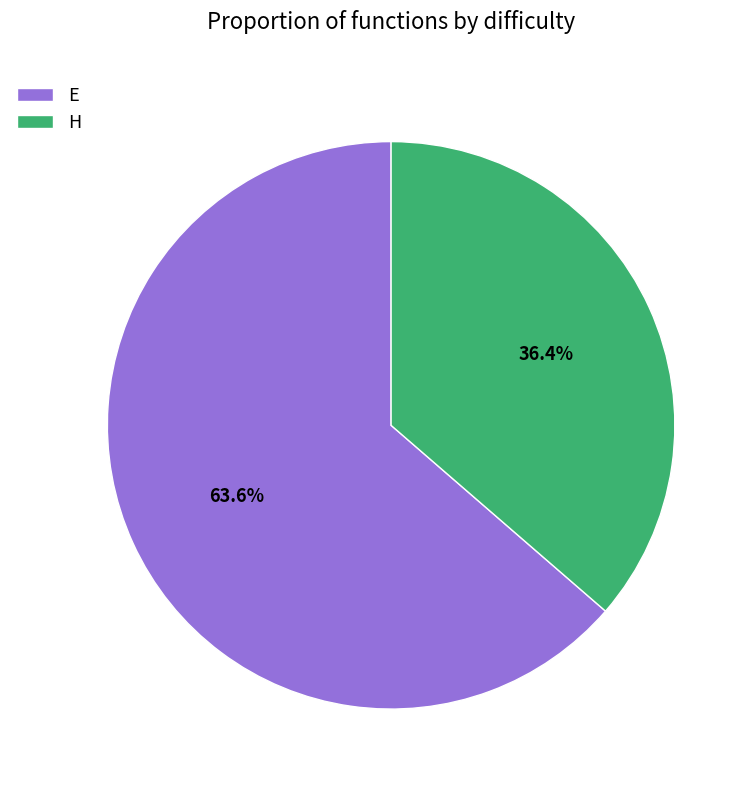

Is it true that E is 64% of the pie?

True